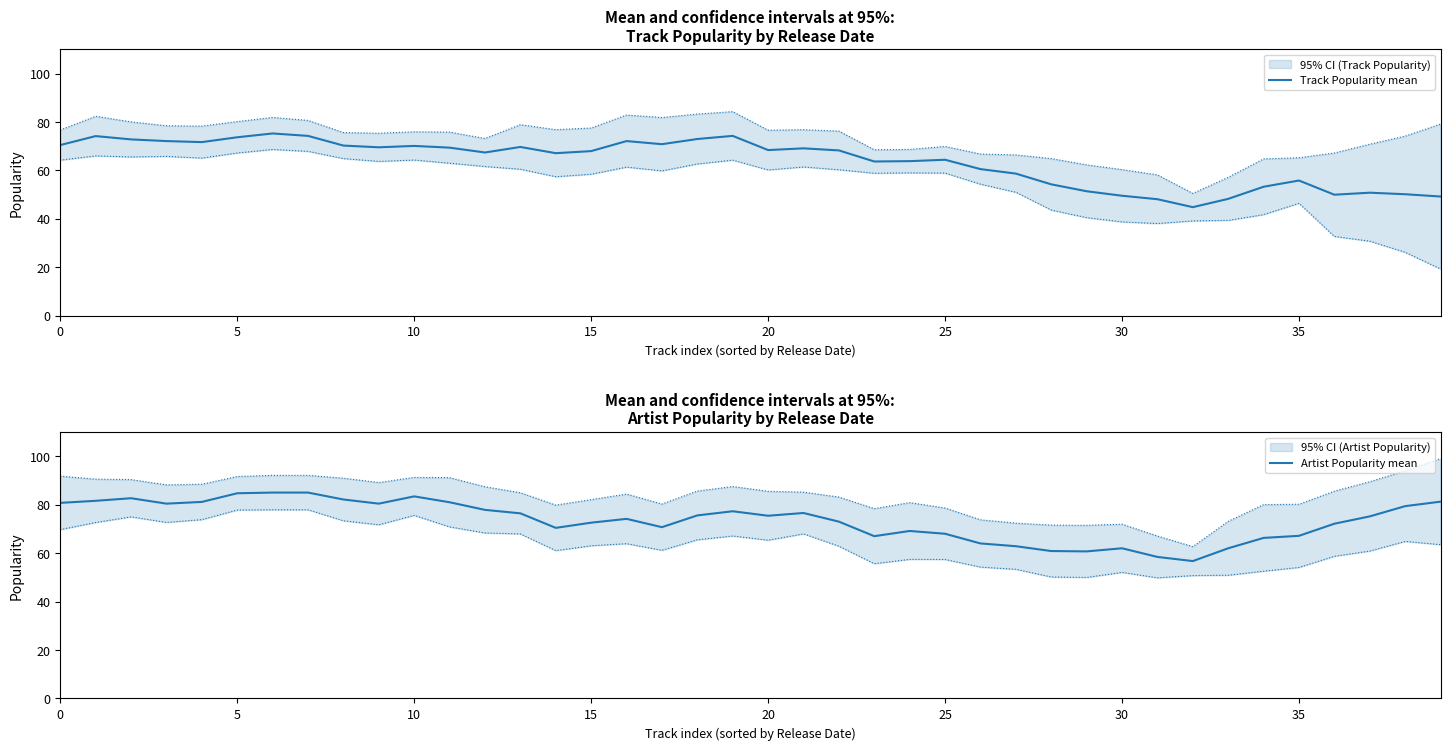

What is the average value of the Track Popularity mean series?

63.7